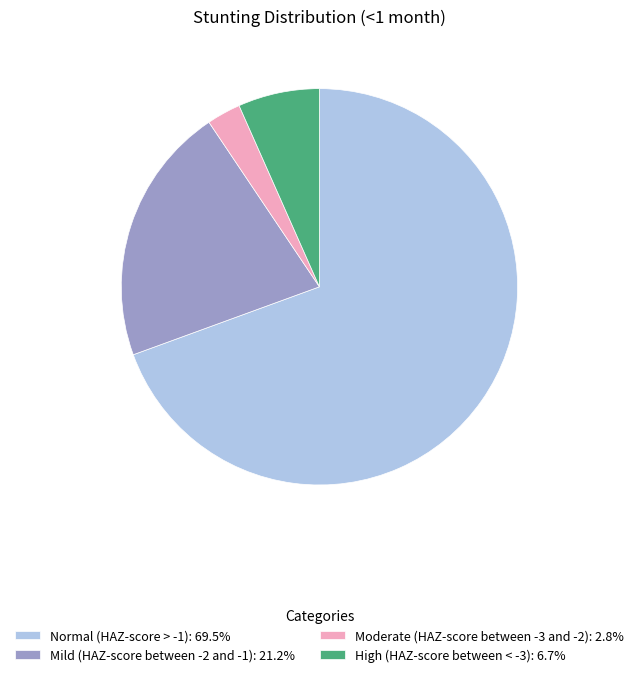

Rank the categories by value from highest to lowest.

Normal (HAZ-score > -1), Mild (HAZ-score between -2 and -1), High (HAZ-score between < -3), Moderate (HAZ-score between -3 and -2)